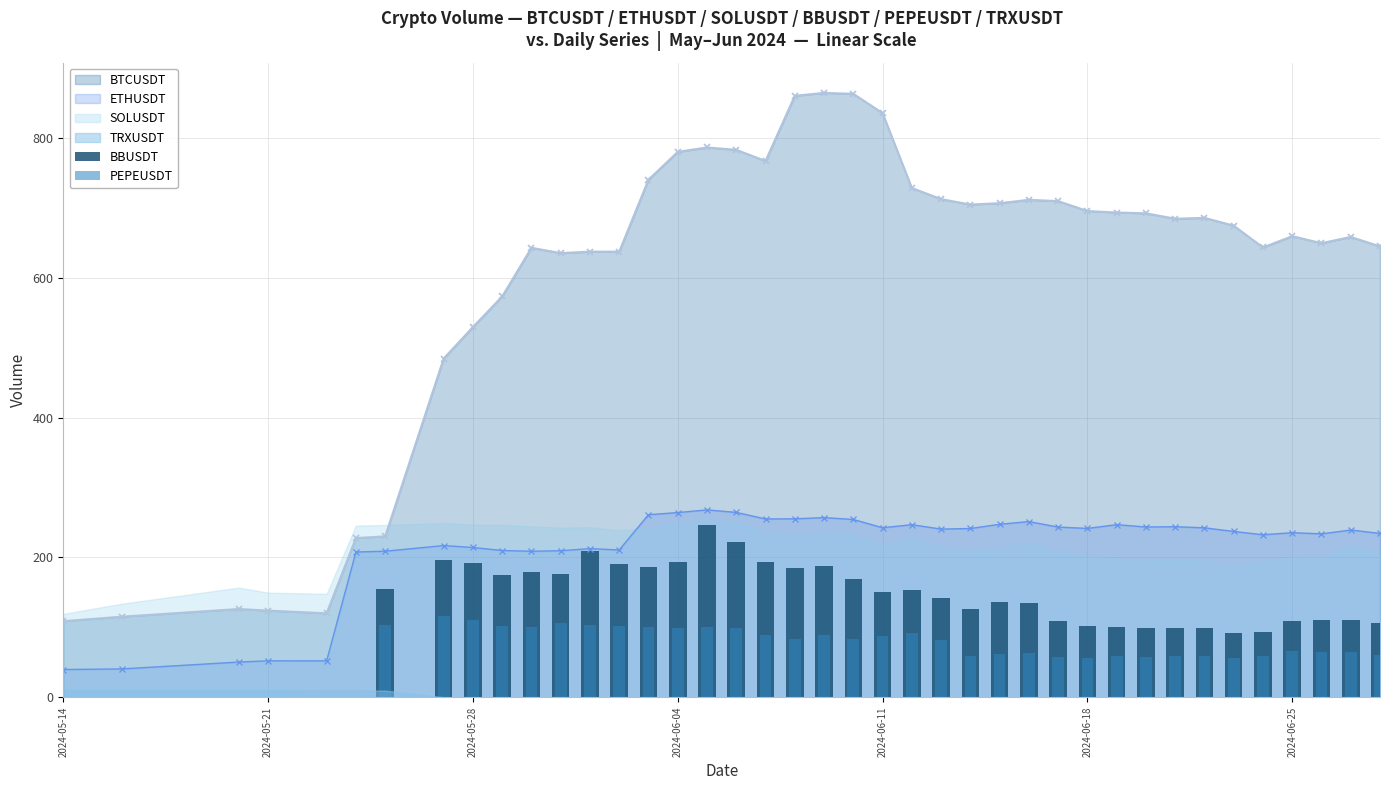

True or false: ETHUSDT and BTCUSDT intersect in this chart.

False